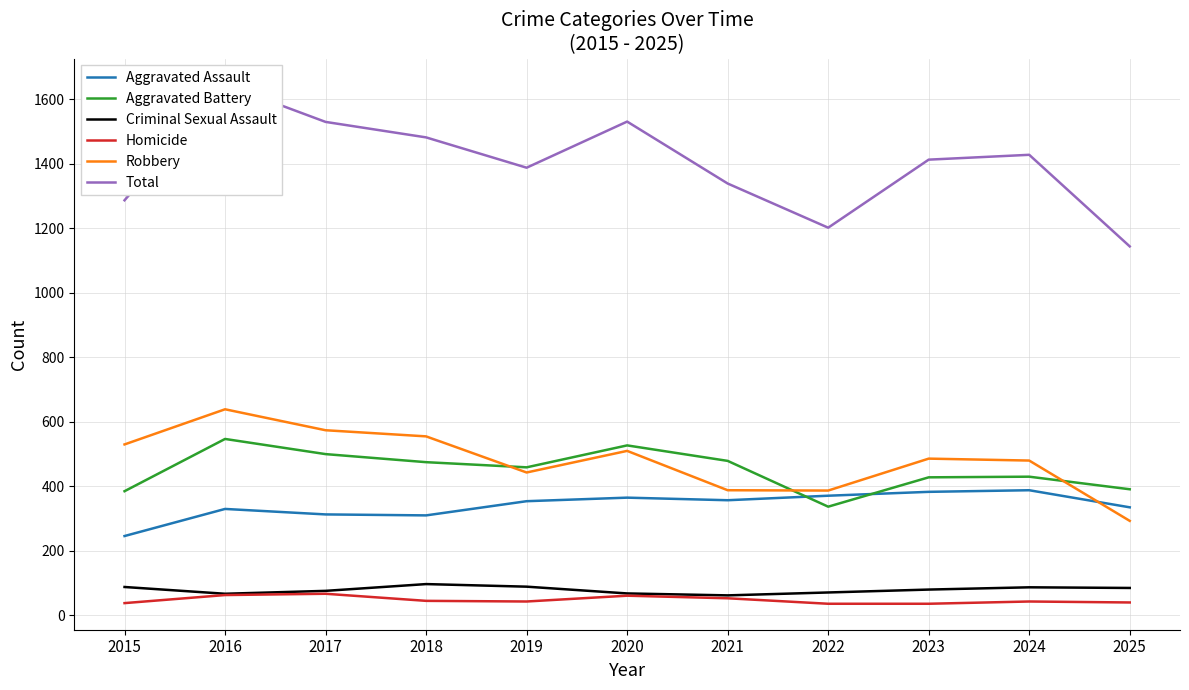

The value of Aggravated Assault at 2019 is 354. True or false?

True